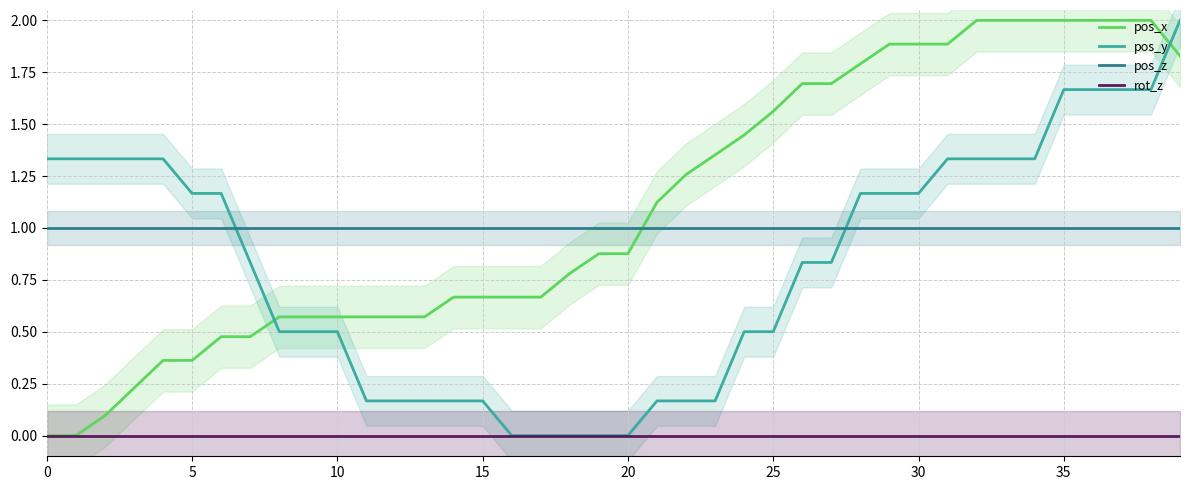

True or false: pos_z has a value of 1.0 at 30.

True